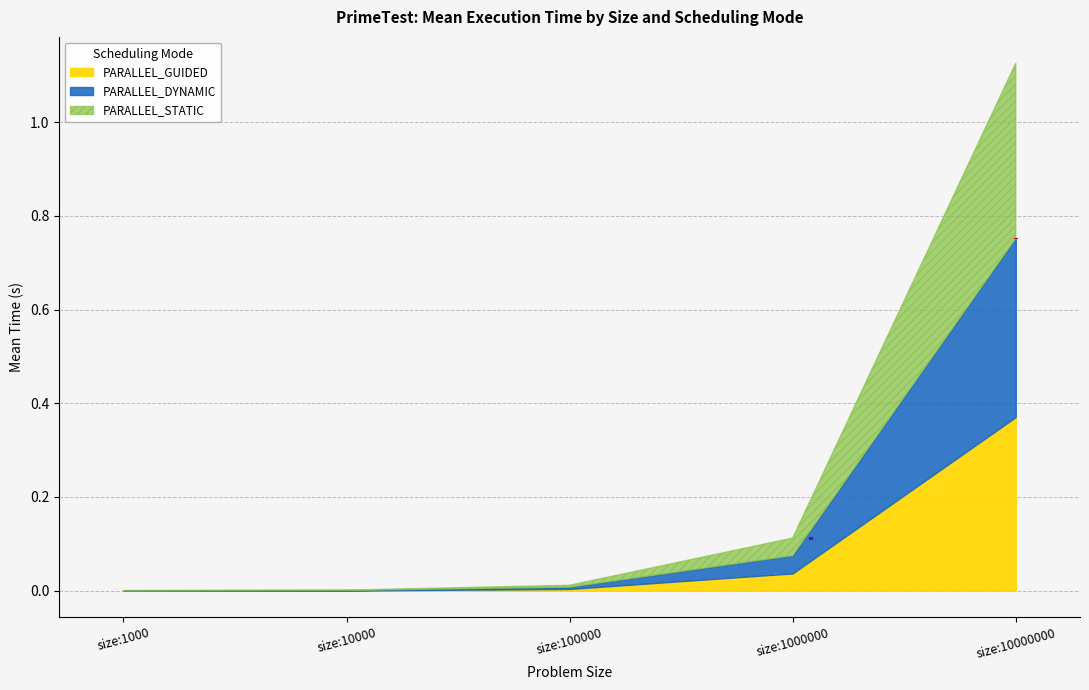

At which label does PARALLEL_STATIC reach its peak?

size:10000000